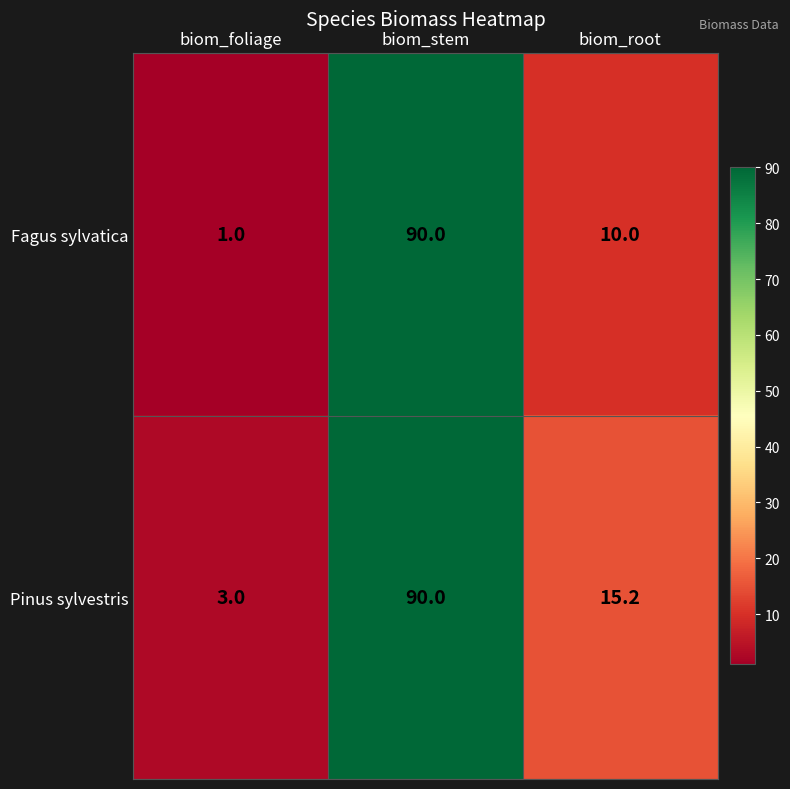

Which series changed the most between biom_foliage and biom_root?

Pinus sylvestris